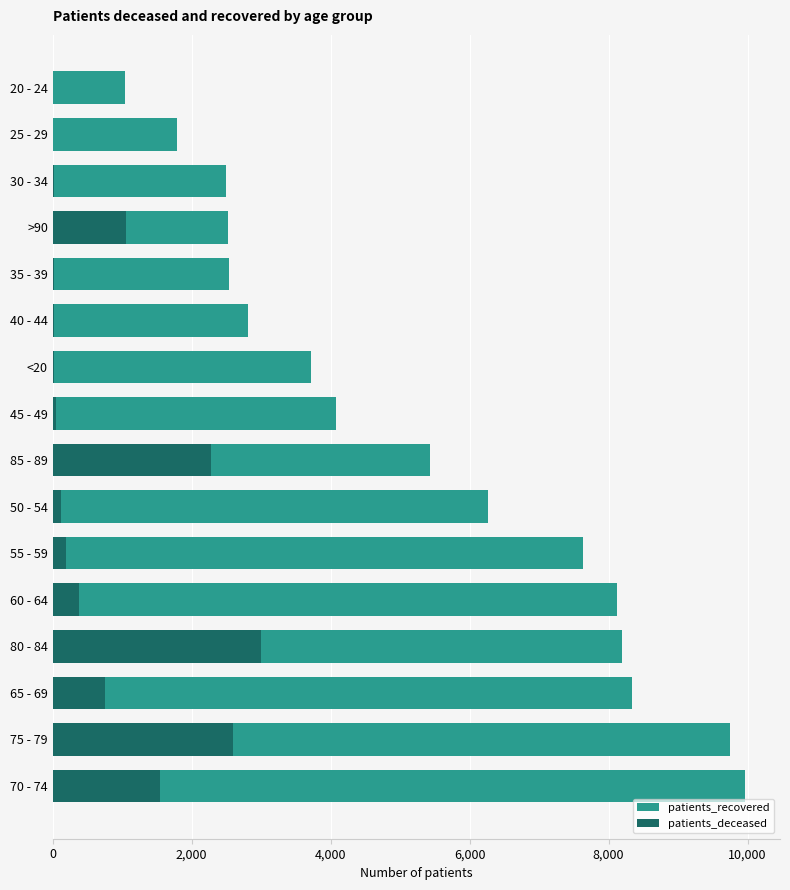

The value of patients_recovered at 25 - 29 is 1793. True or false?

True